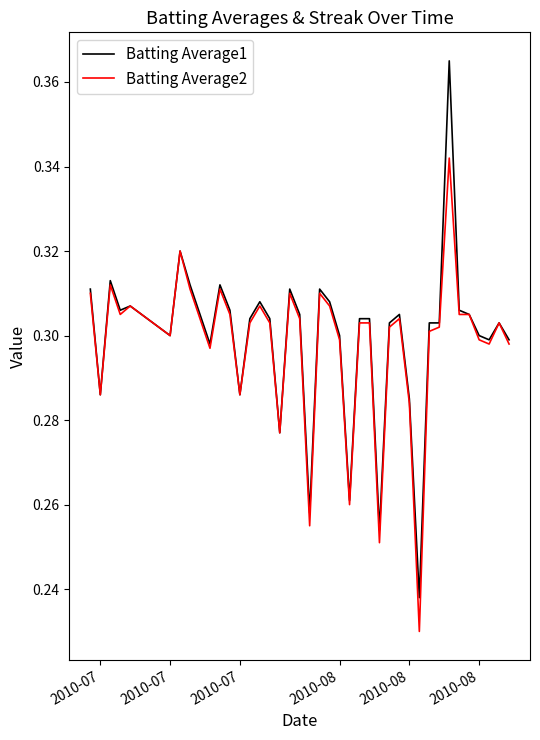

Which series has the largest range (max minus min)?

Batting Average1